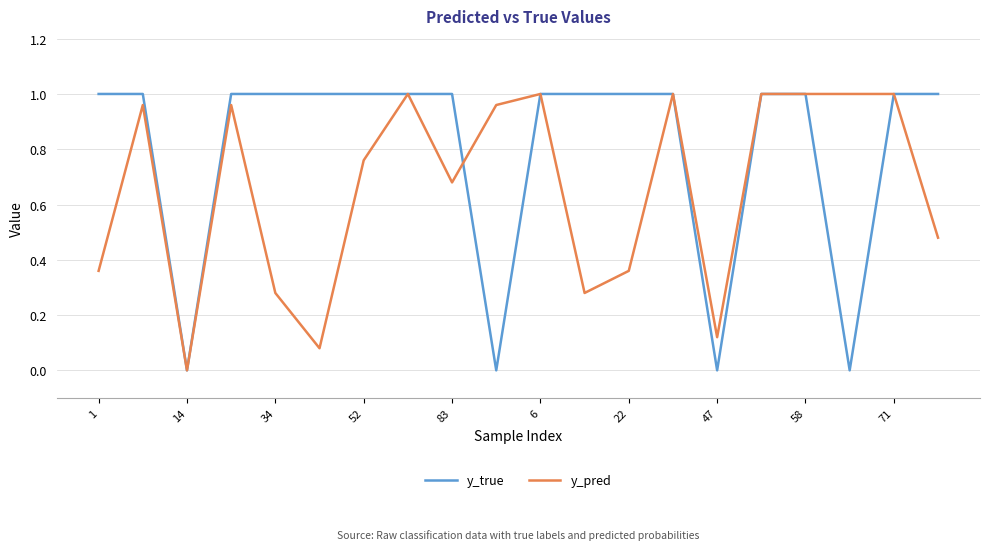

List the series in order of their overall mean, highest first.

y_true, y_pred